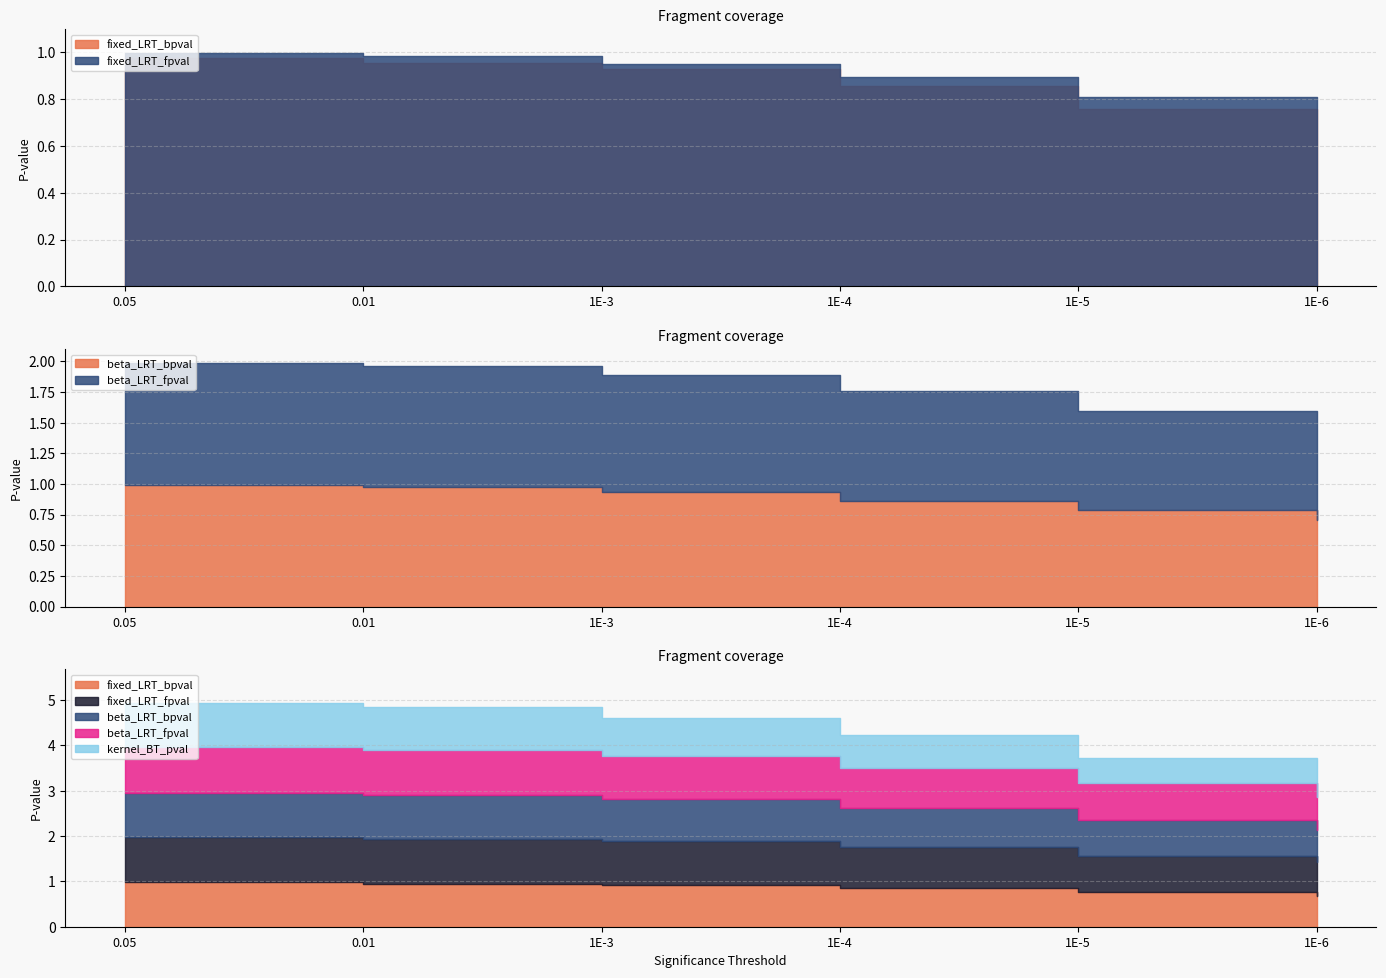

Reading left to right, what are all the values shown in this chart?

fixed_LRT_bpval: 0.05=1.0	0.01=1.0	1E-3=0.9	1E-4=0.9	1E-5=0.8	1E-6=0.7
fixed_LRT_fpval: 0.05=1.0	0.01=1.0	1E-3=1.0	1E-4=0.9	1E-5=0.8	1E-6=0.7
beta_LRT_bpval: 0.05=1.0	0.01=1.0	1E-3=0.9	1E-4=0.9	1E-5=0.8	1E-6=0.7
beta_LRT_fpval: 0.05=1.0	0.01=1.0	1E-3=1.0	1E-4=0.9	1E-5=0.8	1E-6=0.7
kernel_BT_pval: 0.05=1.0	0.01=0.9	1E-3=0.8	1E-4=0.7	1E-5=0.6	1E-6=0.4